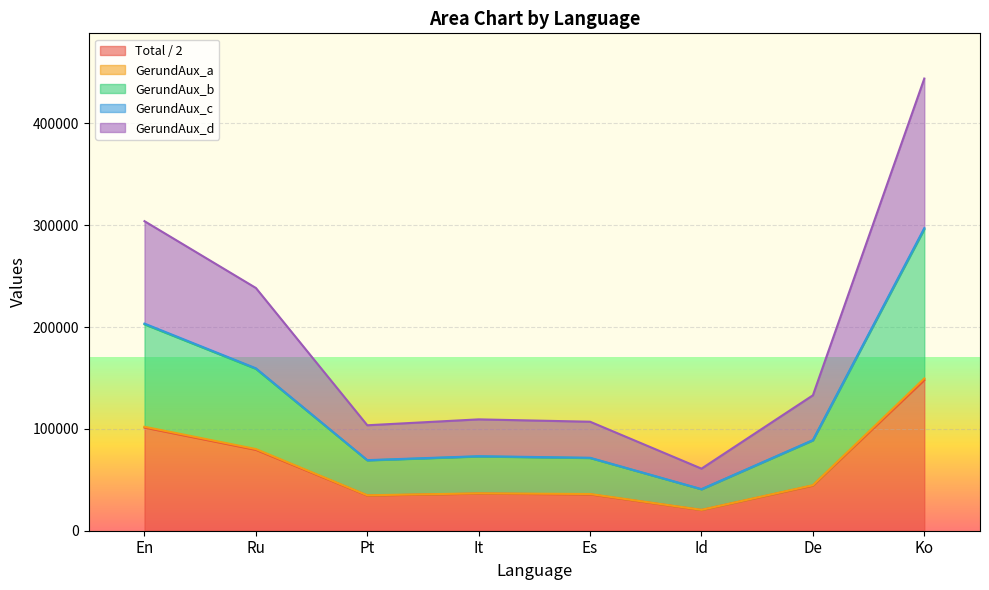

At which label does Total / 2 reach its peak?

Ko